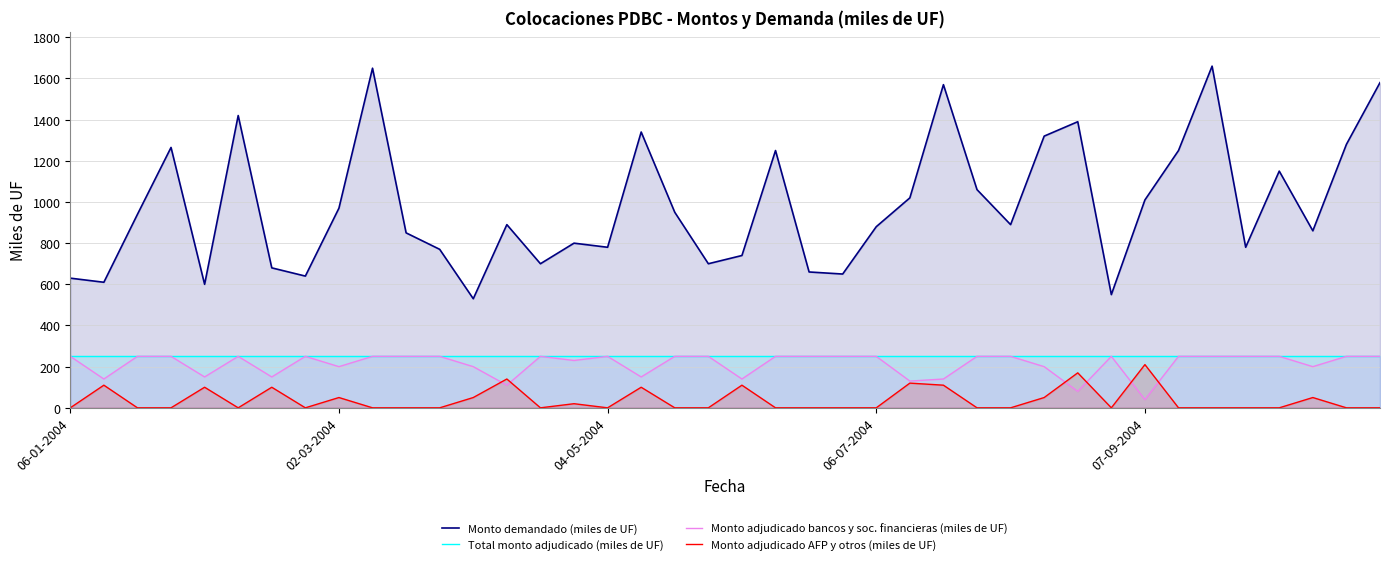

Is it true that Monto adjudicado AFP y otros (miles de UF) equals 0 at 06-01-2004?

True